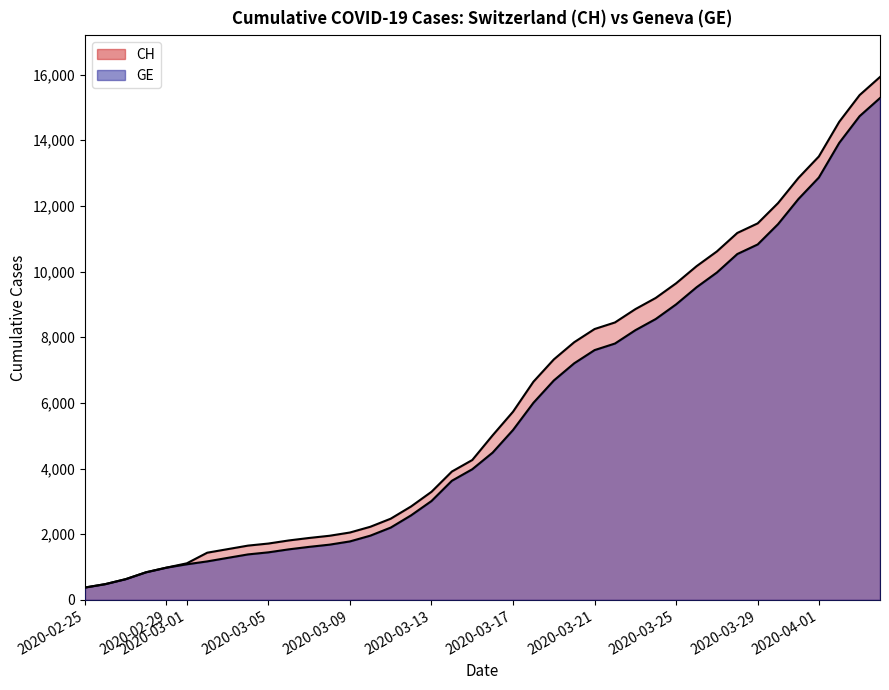

Reading left to right, transcribe all the data shown in this chart.

CH: 375	479	630	840	981	1113	1436	1544	1652	1715	1809	1885	1952	2051	2226	2472	2845	3291	3908	4259	5012	5731	6644	7323	7847	8249	8449	8855	9196	9642	10162	10613	11175	11467	12086	12852	13505	14561	15375	15926
GE: 375	479	630	840	981	1083	1171	1278	1384	1447	1538	1614	1681	1780	1955	2201	2574	3010	3627	3978	4485	5174	6002	6681	7205	7607	7807	8213	8554	9000	9520	9971	10533	10825	11444	12210	12863	13919	14733	15284